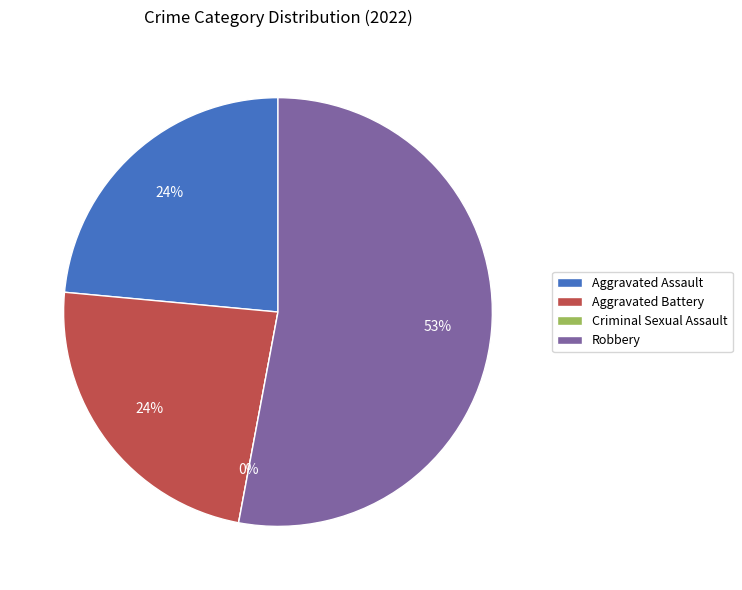

How many segments does this pie chart have?

4